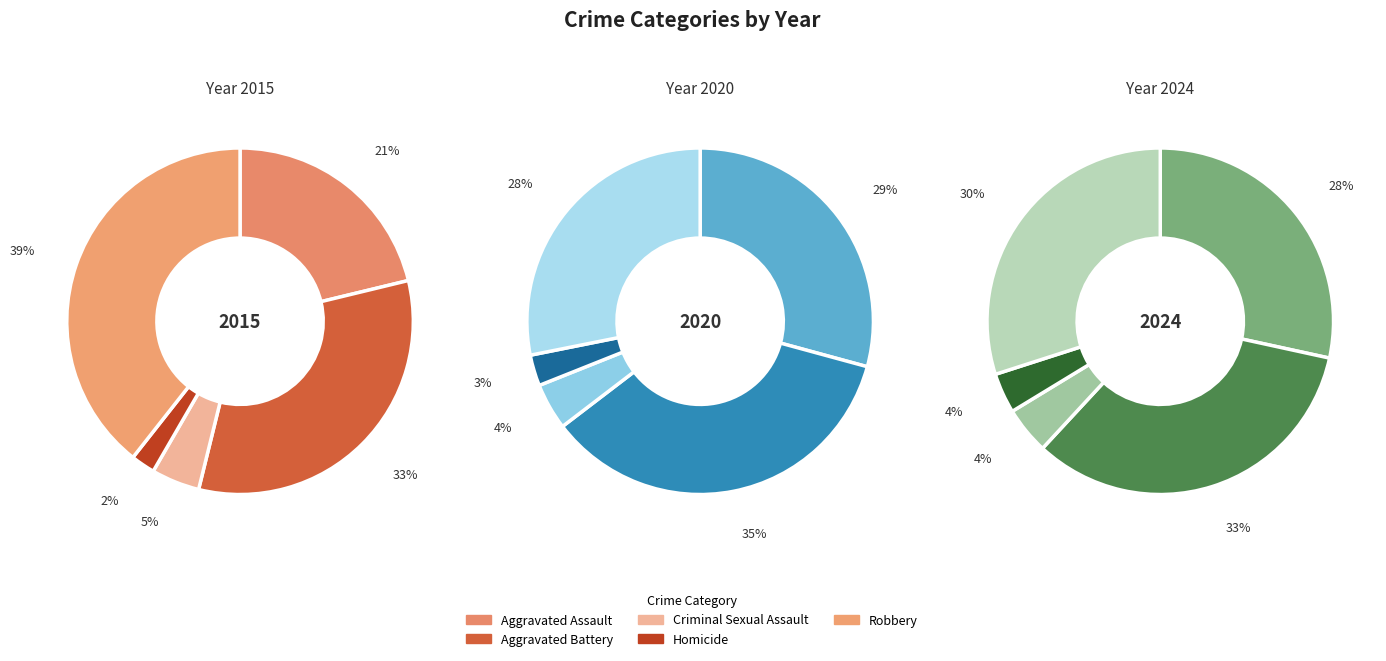

Rank the series by their maximum value, from lowest to highest.

Homicide, Criminal Sexual Assault, Aggravated Assault, Aggravated Battery, Robbery